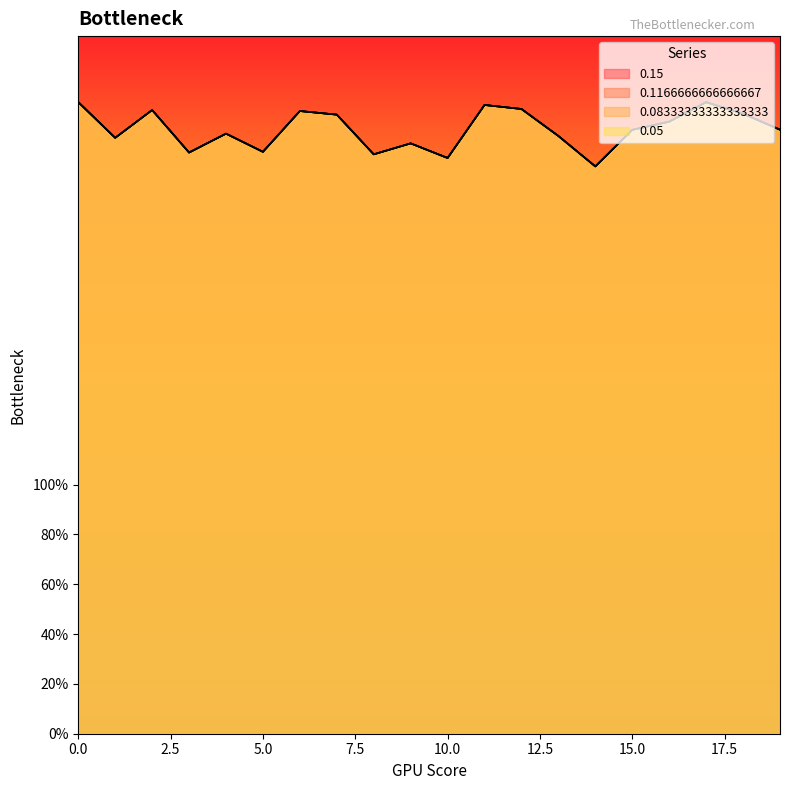

At how many categories does at least one series exceed 231?

19